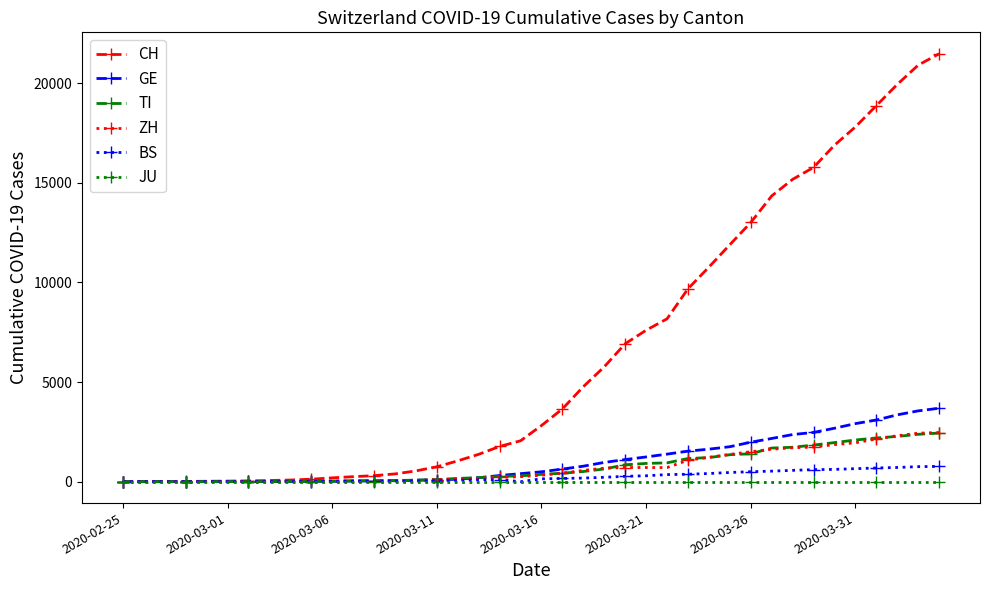

Which series has the largest range (max minus min)?

CH